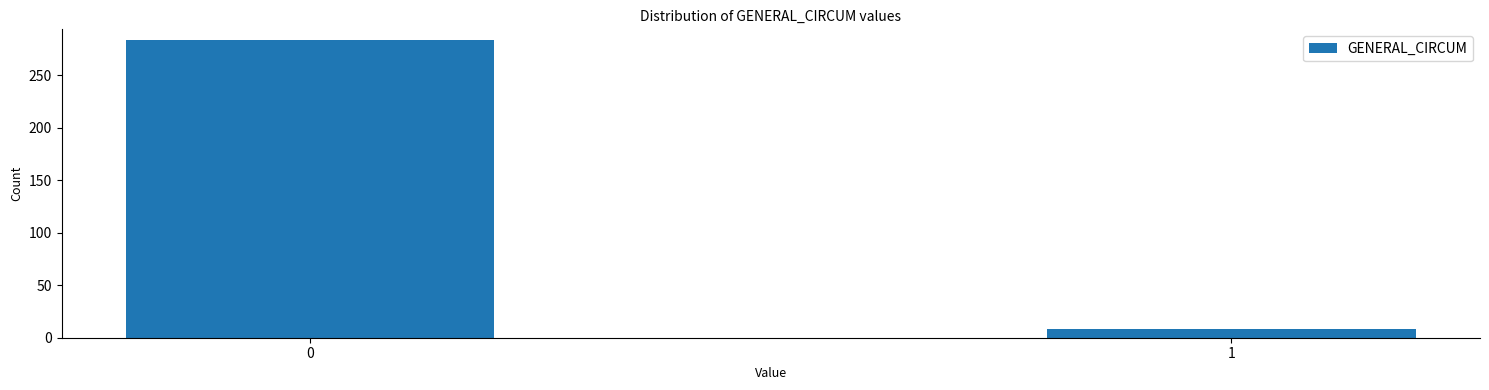

Reading left to right, list all the values displayed in this chart.

0=284	1=8